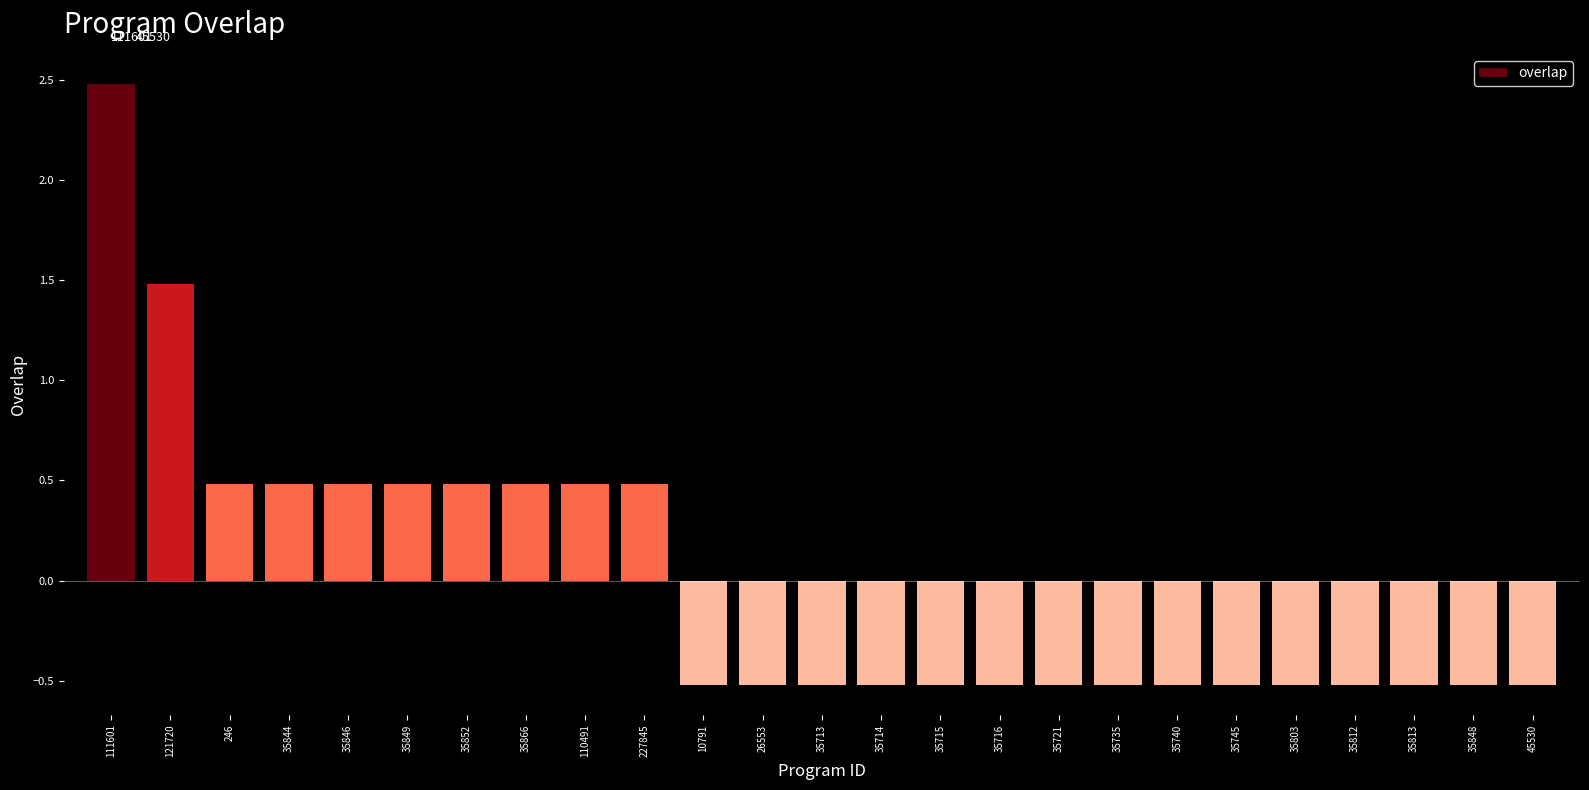

What is the smallest value displayed?

-0.5